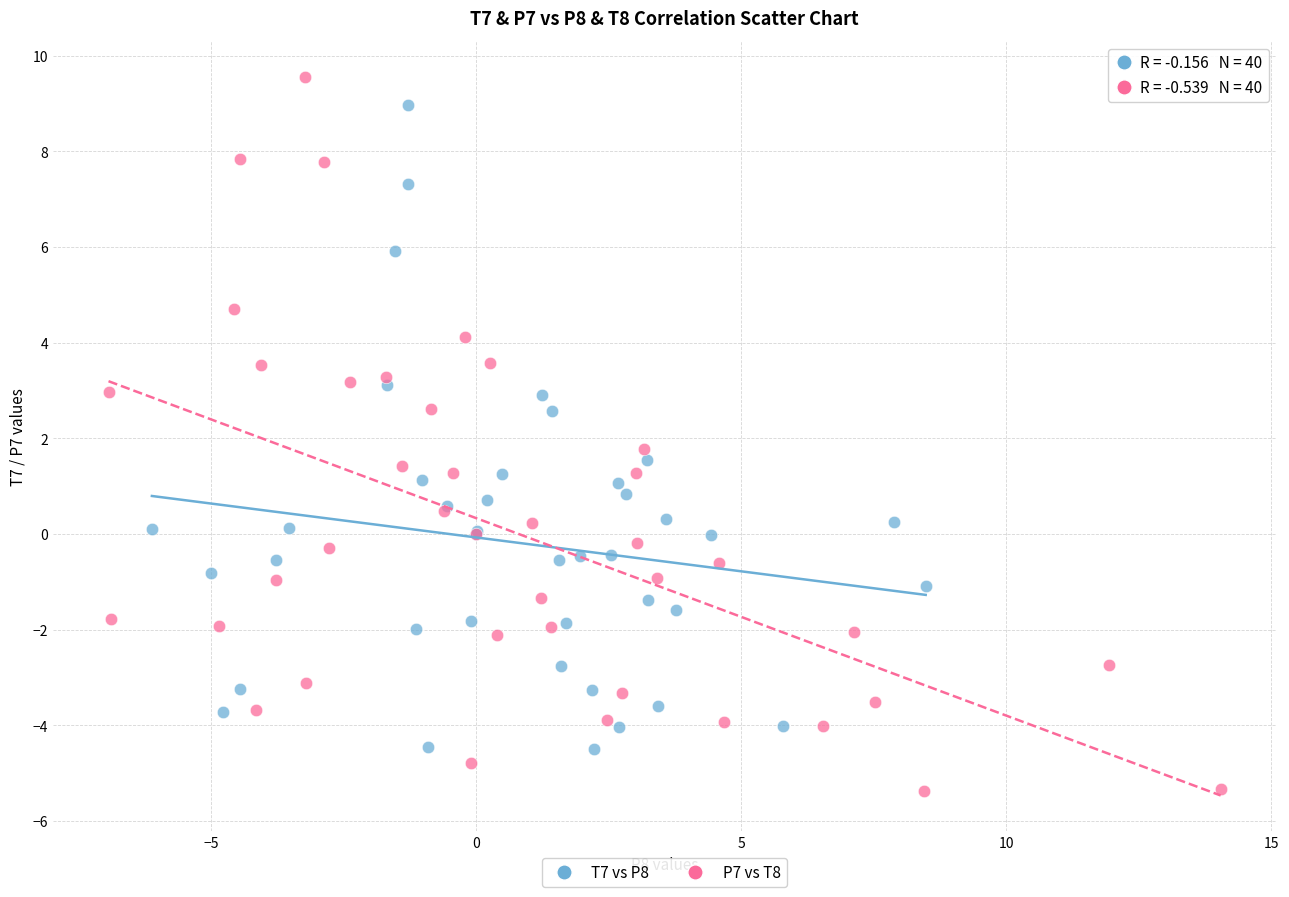

Which series has the largest Y range (max minus min)?

P7 vs T8